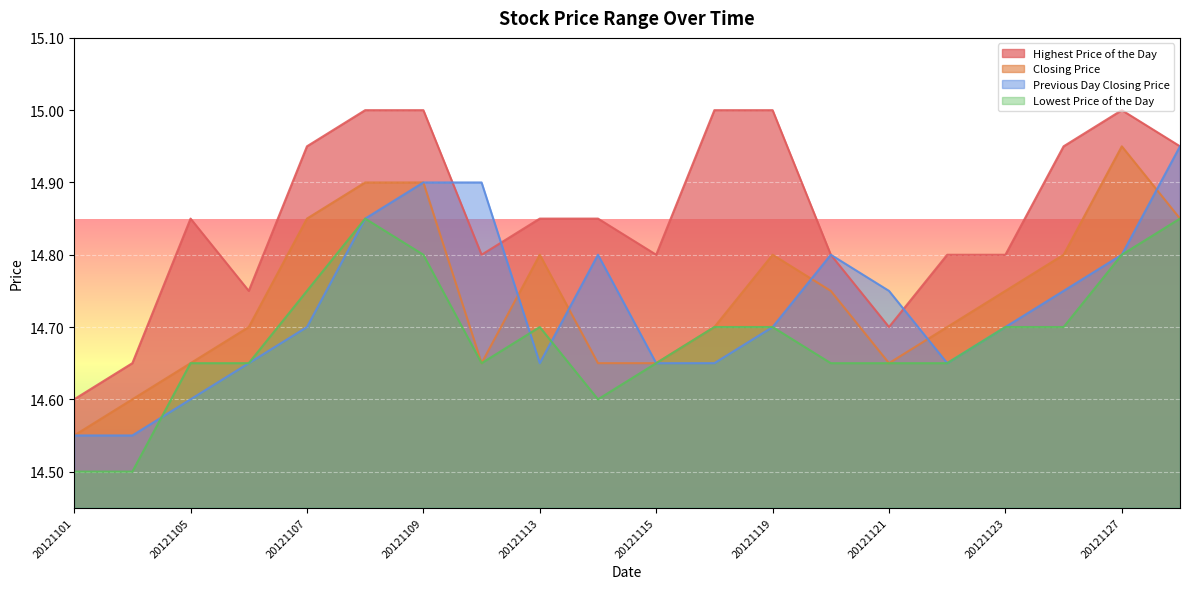

Reading right to left, list all the values displayed in this chart.

Highest Price of the Day: 14.9	15.0	14.9	14.8	14.8	14.7	14.8	15.0	15.0	14.8	14.8	14.8	14.8	15.0	15.0	14.9	14.8	14.8	14.7	14.6
Closing Price: 14.8	14.9	14.8	14.8	14.7	14.7	14.8	14.8	14.7	14.7	14.7	14.8	14.7	14.9	14.9	14.8	14.7	14.7	14.6	14.6
Previous Day Closing Price: 14.9	14.8	14.8	14.7	14.7	14.8	14.8	14.7	14.7	14.7	14.8	14.7	14.9	14.9	14.8	14.7	14.7	14.6	14.6	14.6
Lowest Price of the Day: 14.8	14.8	14.7	14.7	14.7	14.7	14.7	14.7	14.7	14.7	14.6	14.7	14.7	14.8	14.8	14.8	14.7	14.7	14.5	14.5